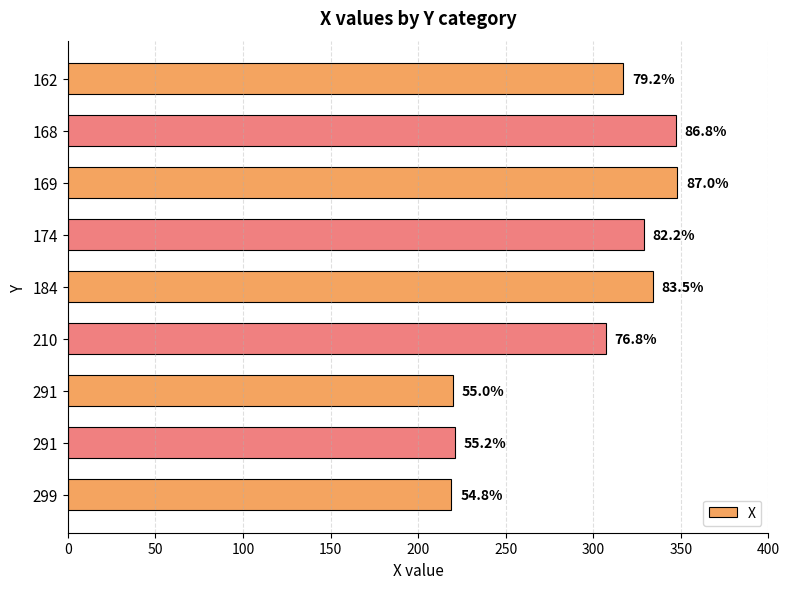

How many bars are there in total?

9